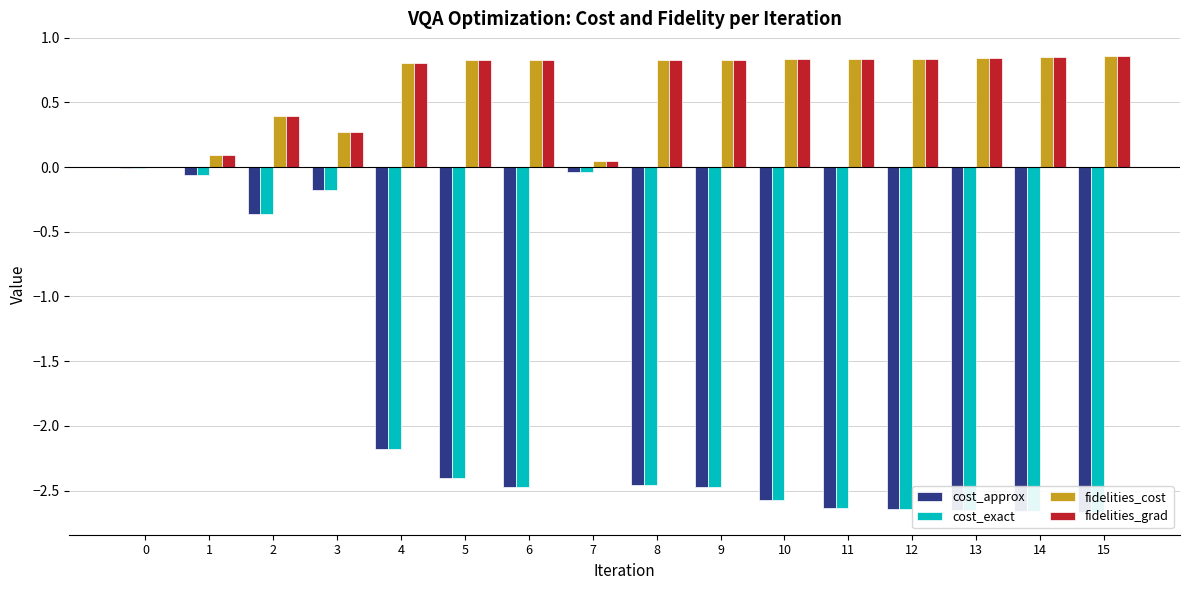

Which series changed the most between 4 and 8?

cost_approx